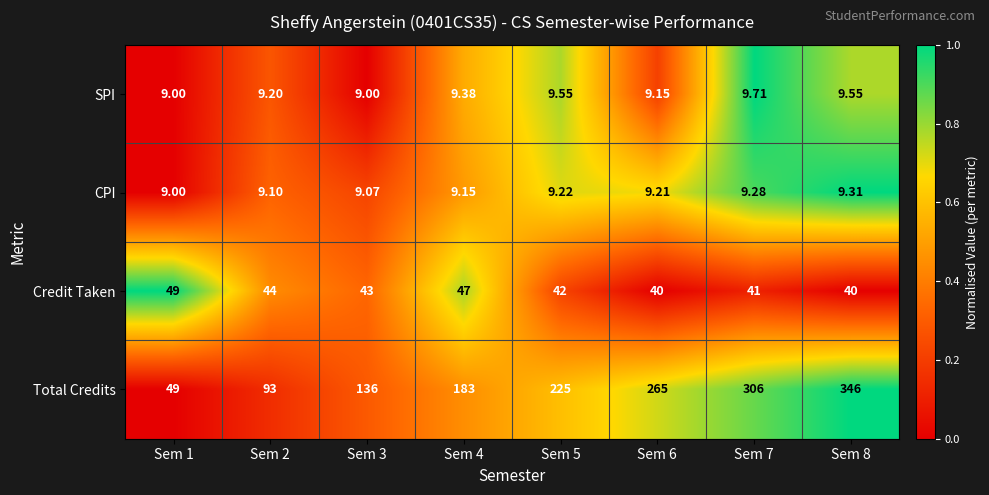

What is the greatest value displayed?

346.0